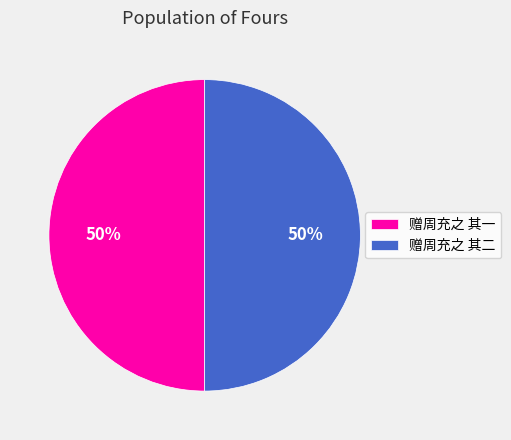

How many segments does this pie chart have?

2